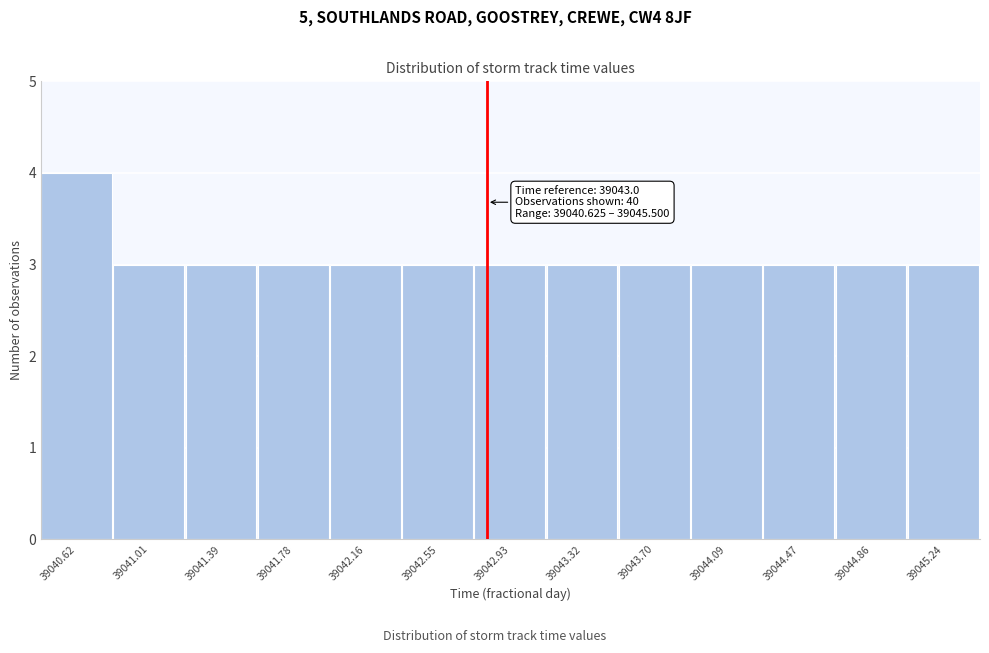

Reading left to right, extract all data points from this chart.

39040.62=4	39041.01=3	39041.39=3	39041.78=3	39042.16=3	39042.55=3	39042.93=3	39043.32=3	39043.70=3	39044.09=3	39044.47=3	39044.86=3	39045.24=3